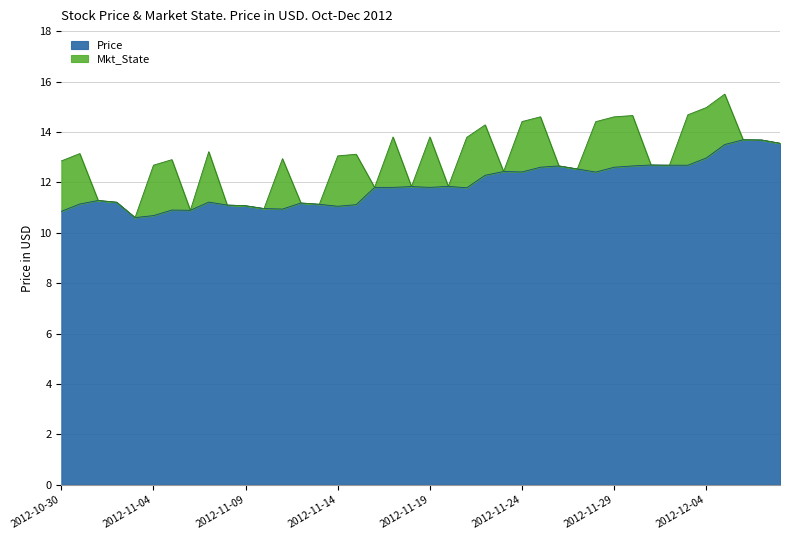

List the labels in order of value, smallest first.

2012-11-03, 2012-11-04, 2012-10-30, 2012-11-06, 2012-11-05, 2012-11-11, 2012-11-10, 2012-11-14, 2012-11-09, 2012-11-08, 2012-11-15, 2012-11-13, 2012-10-31, 2012-11-12, 2012-11-02, 2012-11-07, 2012-11-01, 2012-11-21, 2012-11-19, 2012-11-16, 2012-11-17, 2012-11-18, 2012-11-20, 2012-11-22, 2012-11-28, 2012-11-24, 2012-11-23, 2012-11-27, 2012-11-29, 2012-11-25, 2012-11-30, 2012-11-26, 2012-12-03, 2012-12-02, 2012-12-01, 2012-12-04, 2012-12-05, 2012-12-08, 2012-12-07, 2012-12-06